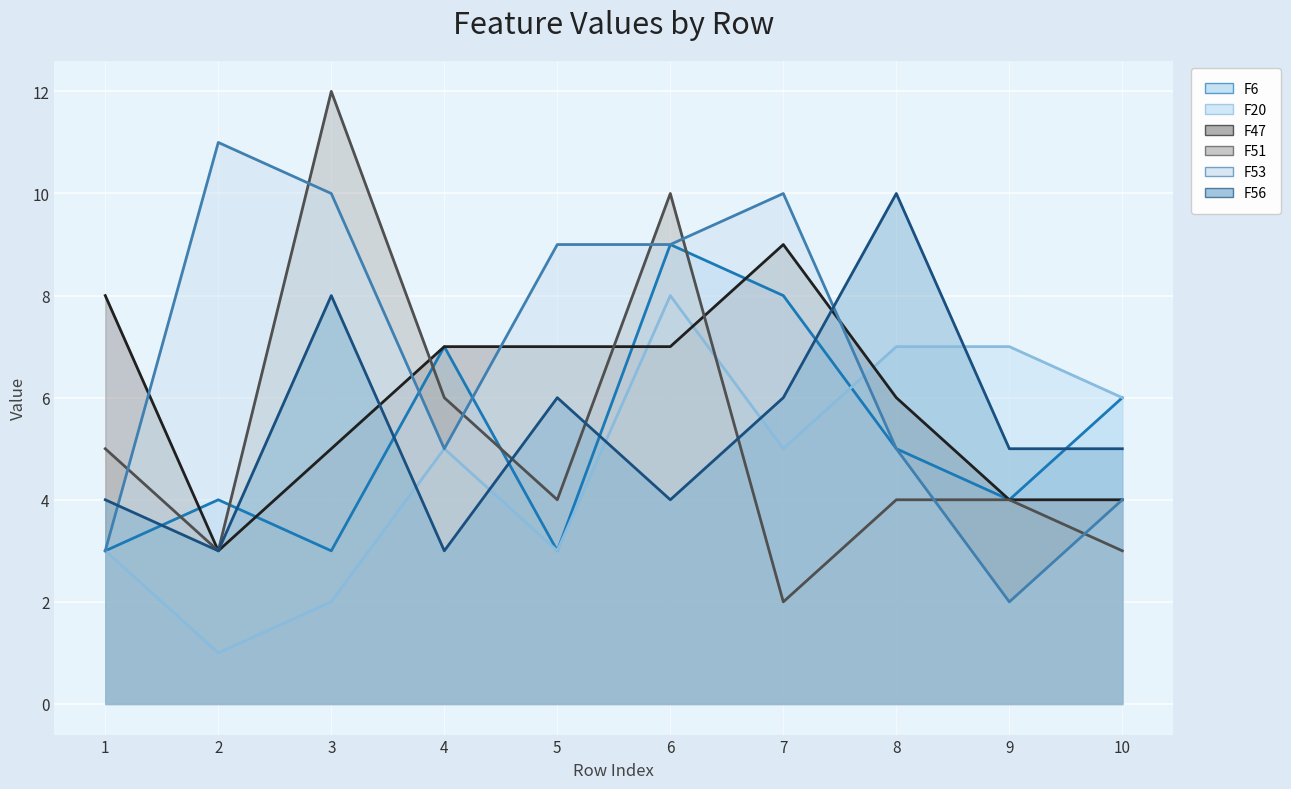

Rank the series at 5 from lowest to highest value.

F6, F20, F51, F56, F47, F53